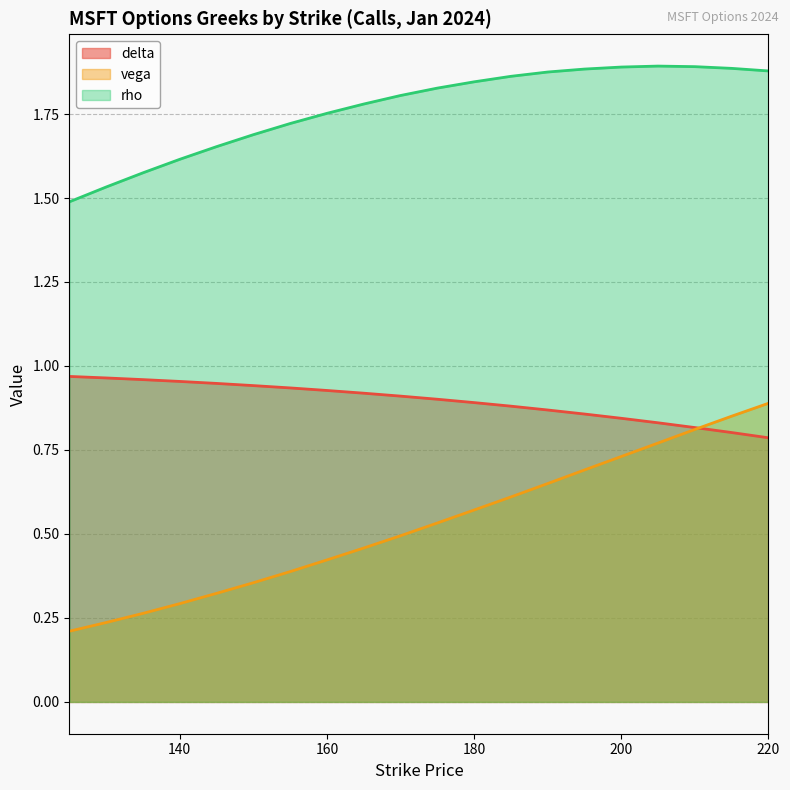

Reading left to right, extract all data points from this chart.

delta: 1.0	1.0	1.0	1.0	0.9	0.9	0.9	0.9	0.9	0.9	0.9	0.9	0.9	0.9	0.9	0.8	0.8	0.8	0.8	0.8
vega: 0.2	0.2	0.3	0.3	0.3	0.4	0.4	0.4	0.5	0.5	0.5	0.6	0.6	0.7	0.7	0.7	0.8	0.8	0.9	0.9
rho: 1.5	1.5	1.6	1.6	1.7	1.7	1.7	1.8	1.8	1.8	1.8	1.8	1.9	1.9	1.9	1.9	1.9	1.9	1.9	1.9